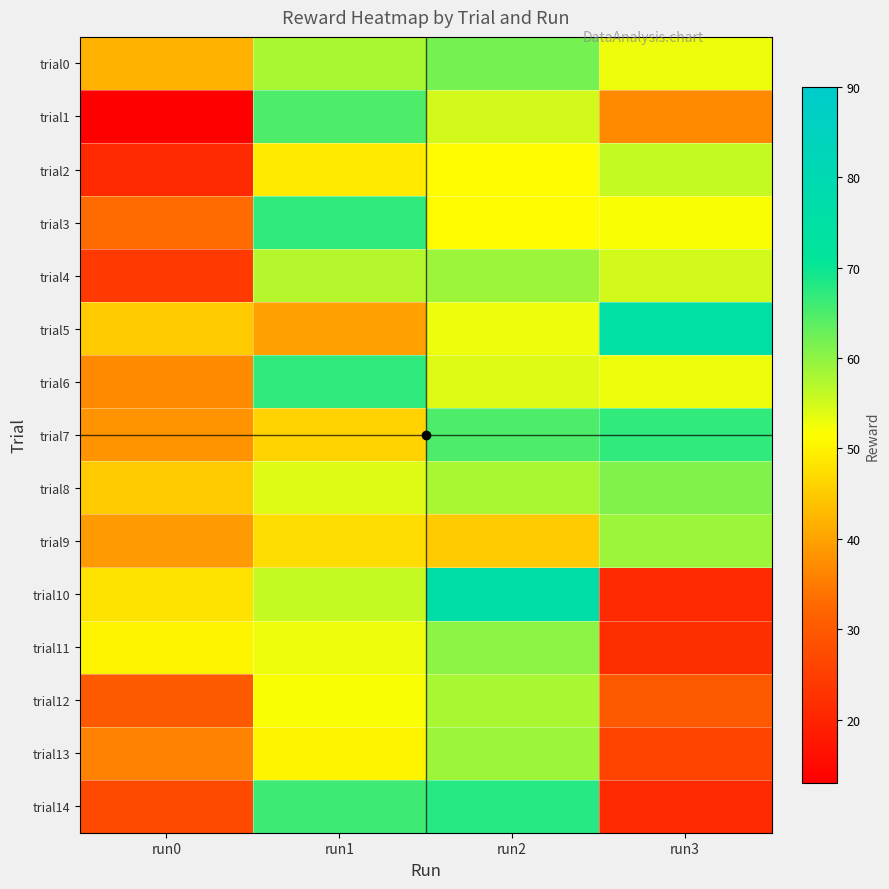

At which category is the sum across all series the highest?

run2